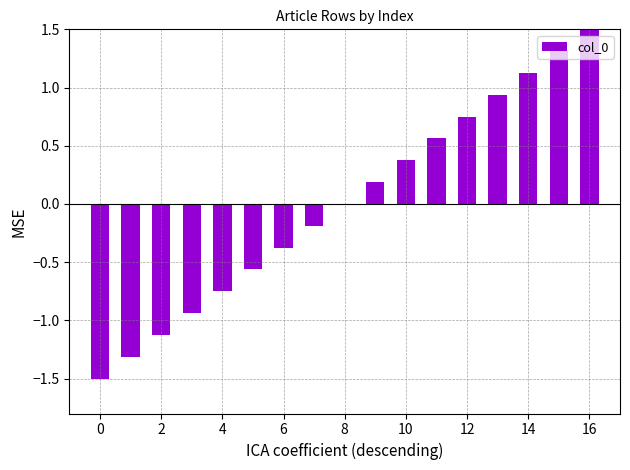

What is the greatest value displayed?

1.5